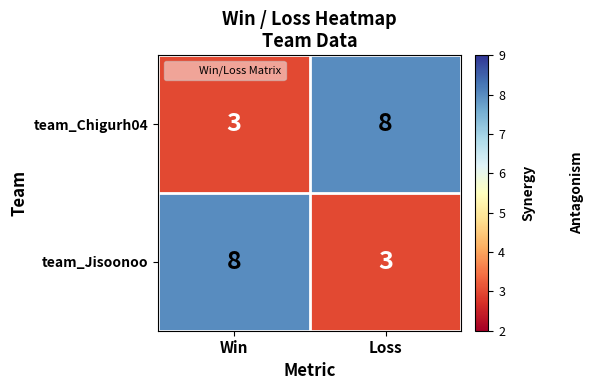

What is the difference between the highest and lowest values at Loss?

5